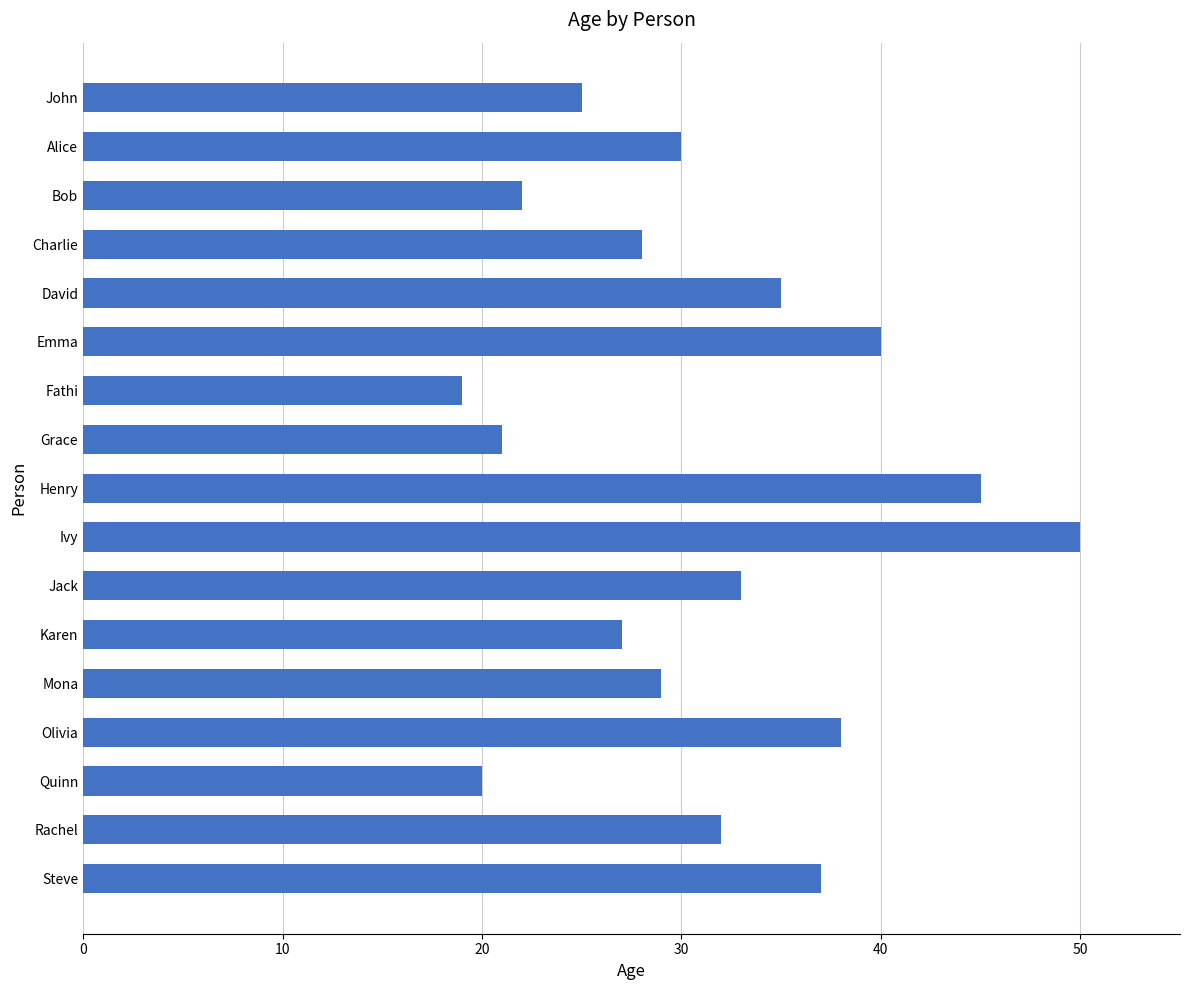

True or false: the data shows 38 at Olivia.

True